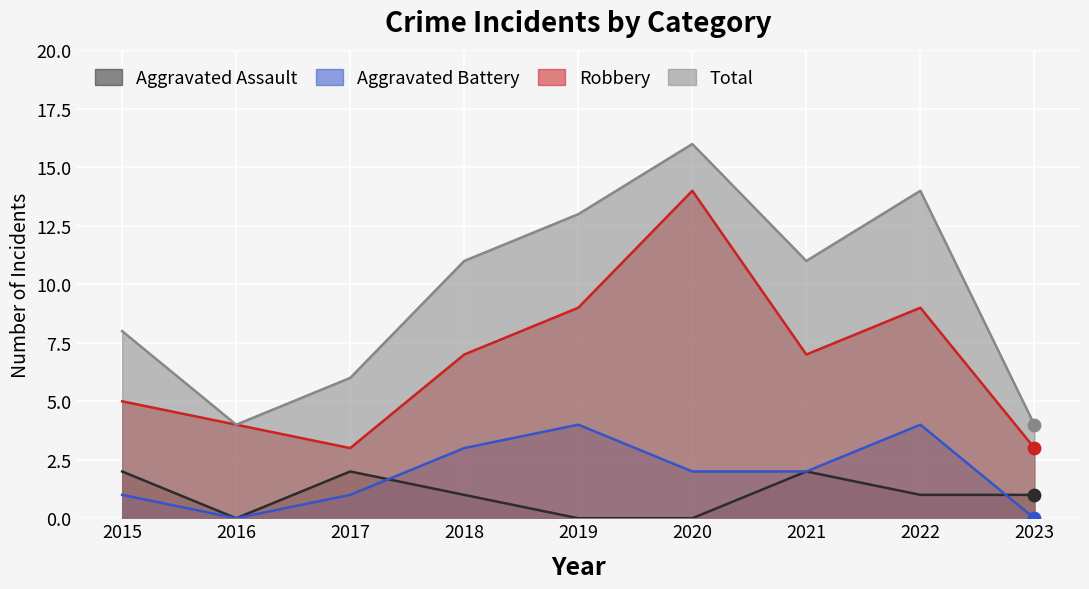

What are all the series names shown in the legend?

Aggravated Assault, Aggravated Battery, Robbery, Total